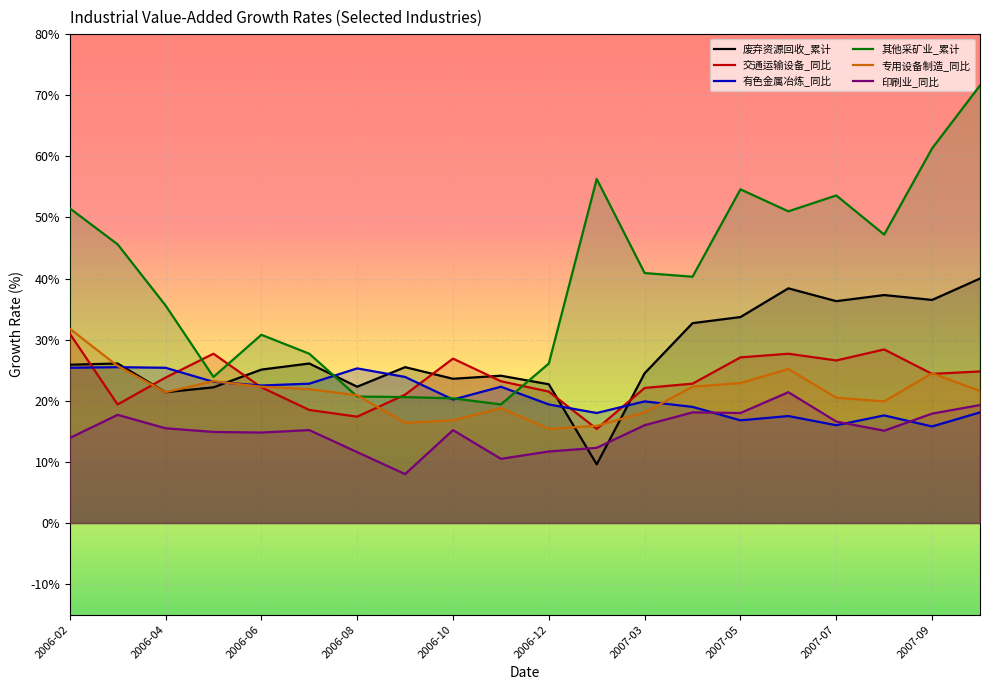

Where does the 废弃资源和废旧材料回收加工业_累计增长 series first go above 25?

2006-02